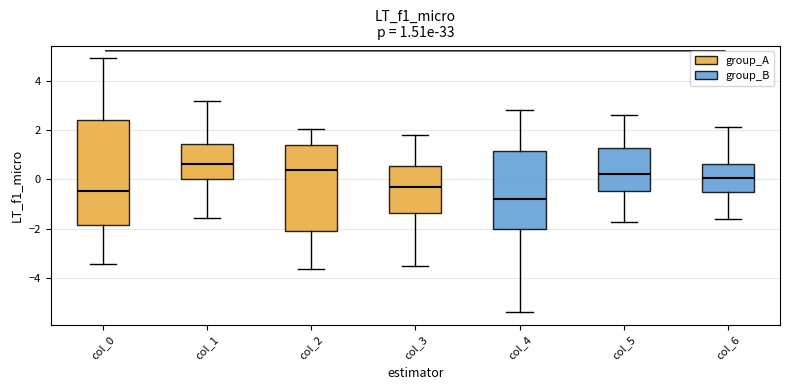

Comparing the boxes themselves (not the whiskers), which one is the tallest?

col_0